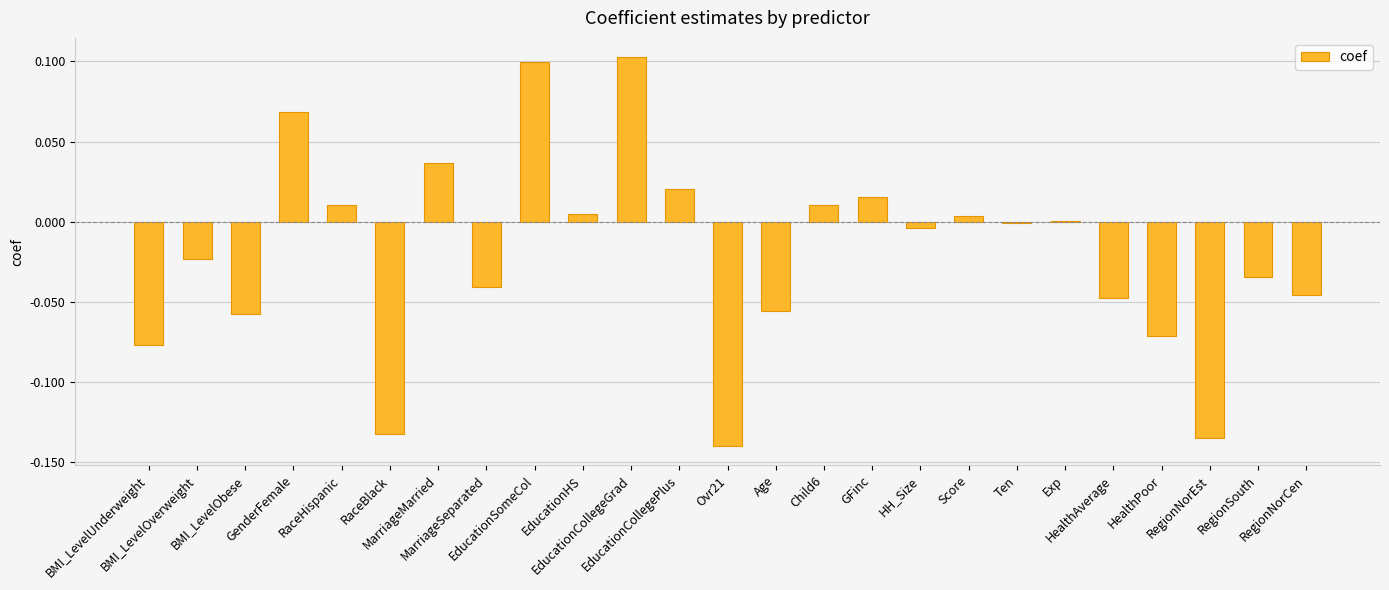

What is the sum of all values?

-0.5